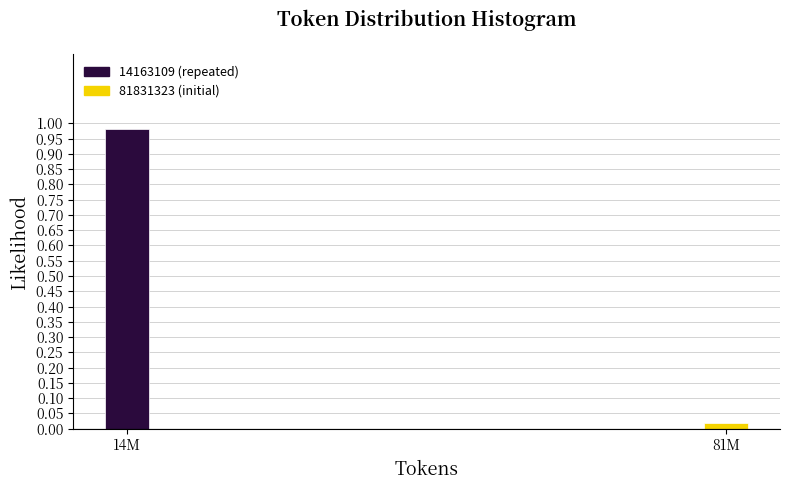

At which label is the value closest to 0?

81M